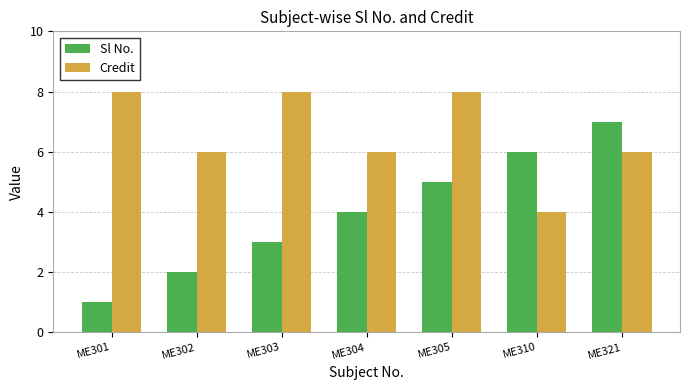

What is the highest value of the Sl No. series?

7